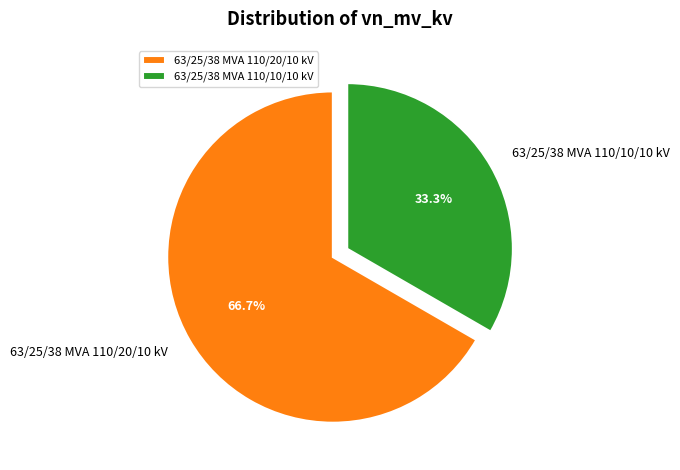

The 63/25/38 MVA 110/10/10 kV slice represents 39% of the pie. True or false?

False